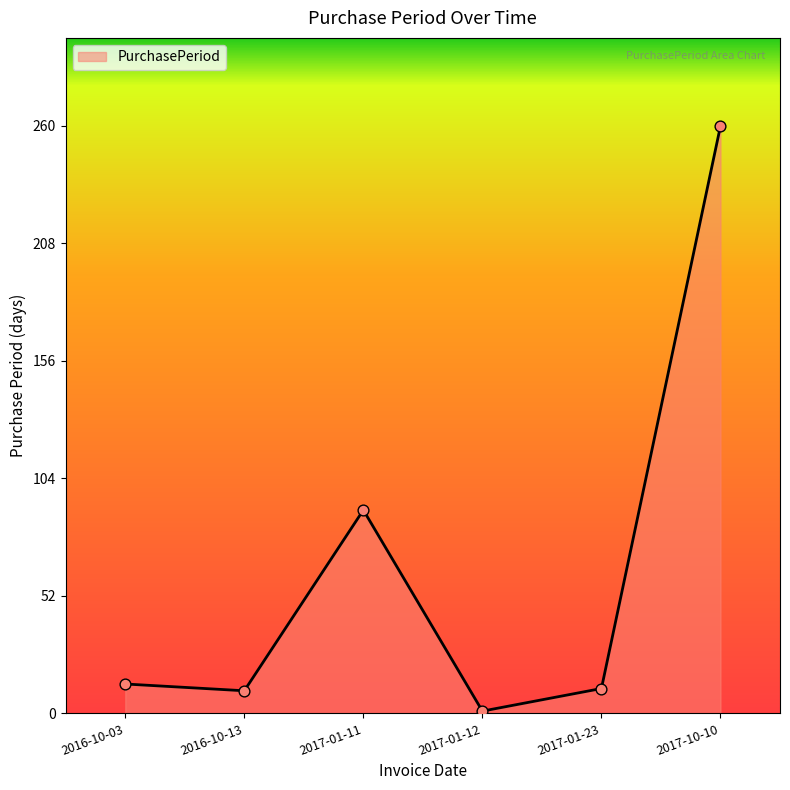

Which has a higher value, 2017-01-12 or 2017-01-23?

2017-01-23